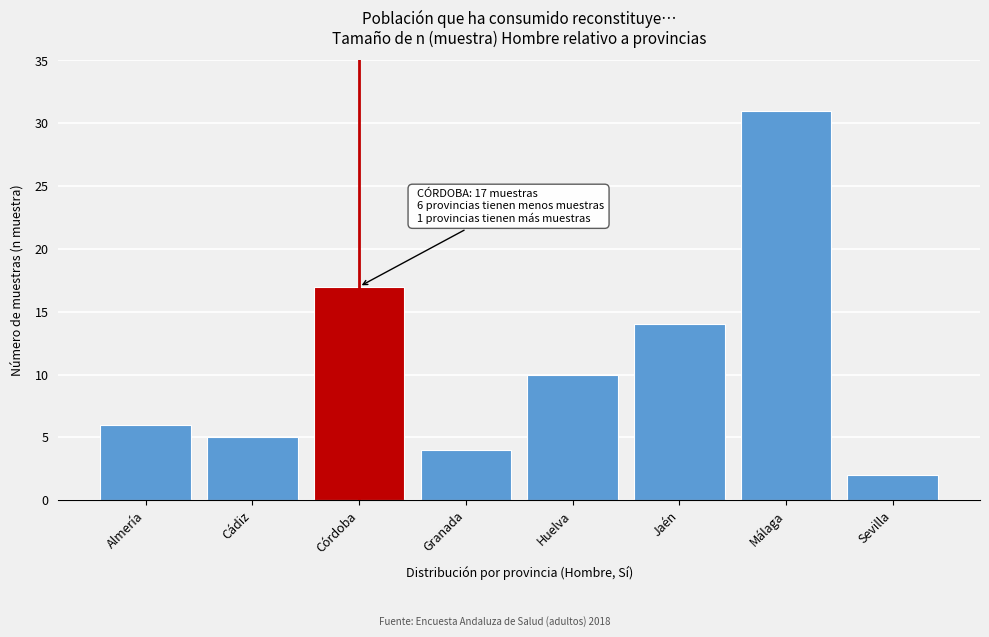

Reading left to right, list all the values displayed in this chart.

Almería=6	Cádiz=5	Córdoba=17	Granada=4	Huelva=10	Jaén=14	Málaga=31	Sevilla=2